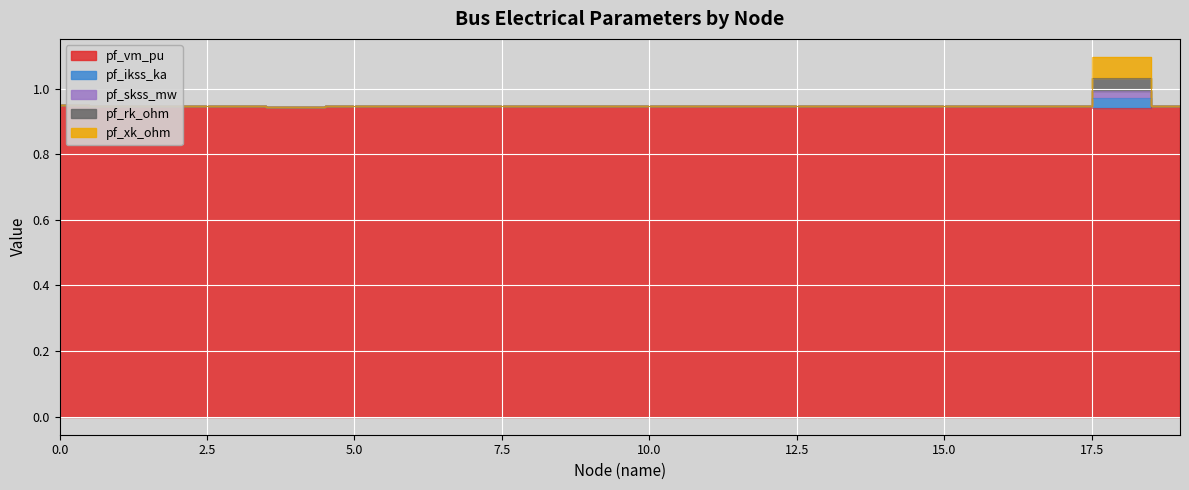

What is the highest value of the pf_rk_ohm series?

1.0